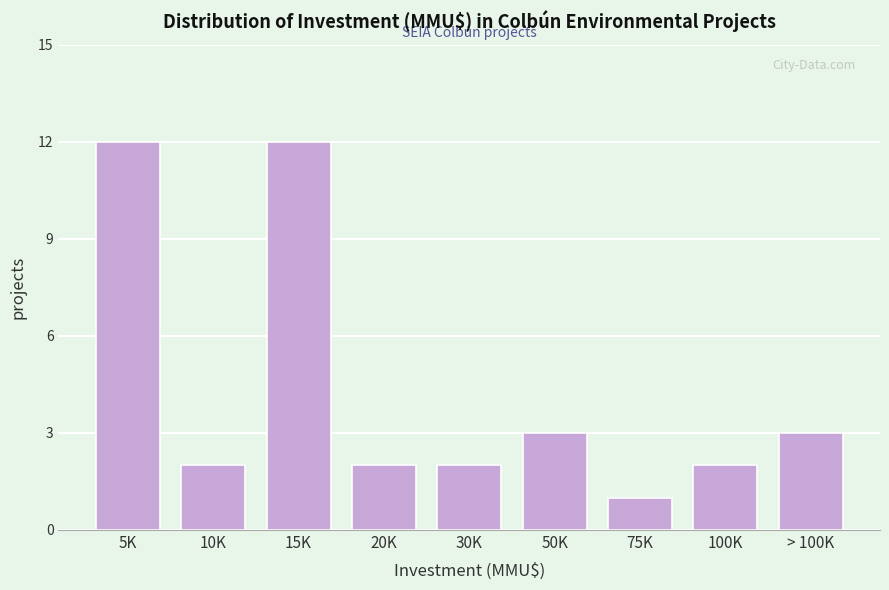

Reading left to right, transcribe all the data shown in this chart.

12	2	12	2	2	3	1	2	3